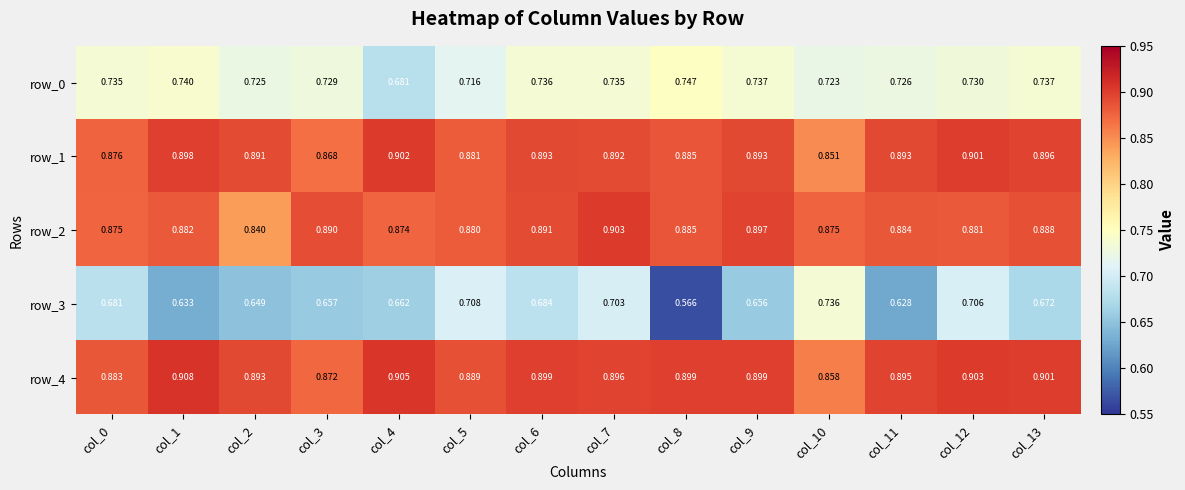

Which series has the widest spread of values?

row_3